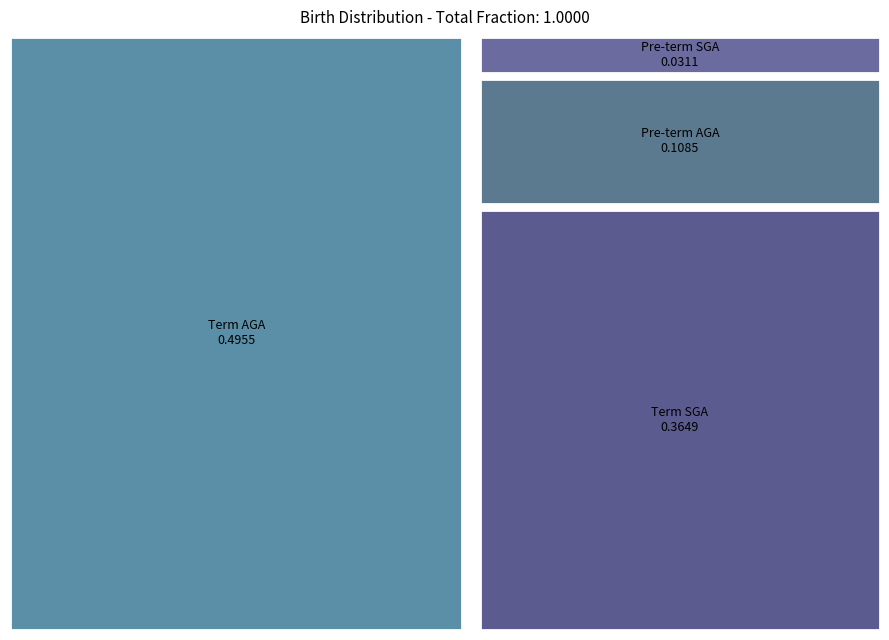

Reading right to left, transcribe all the data shown in this chart.

0.0	0.1	0.4	0.5